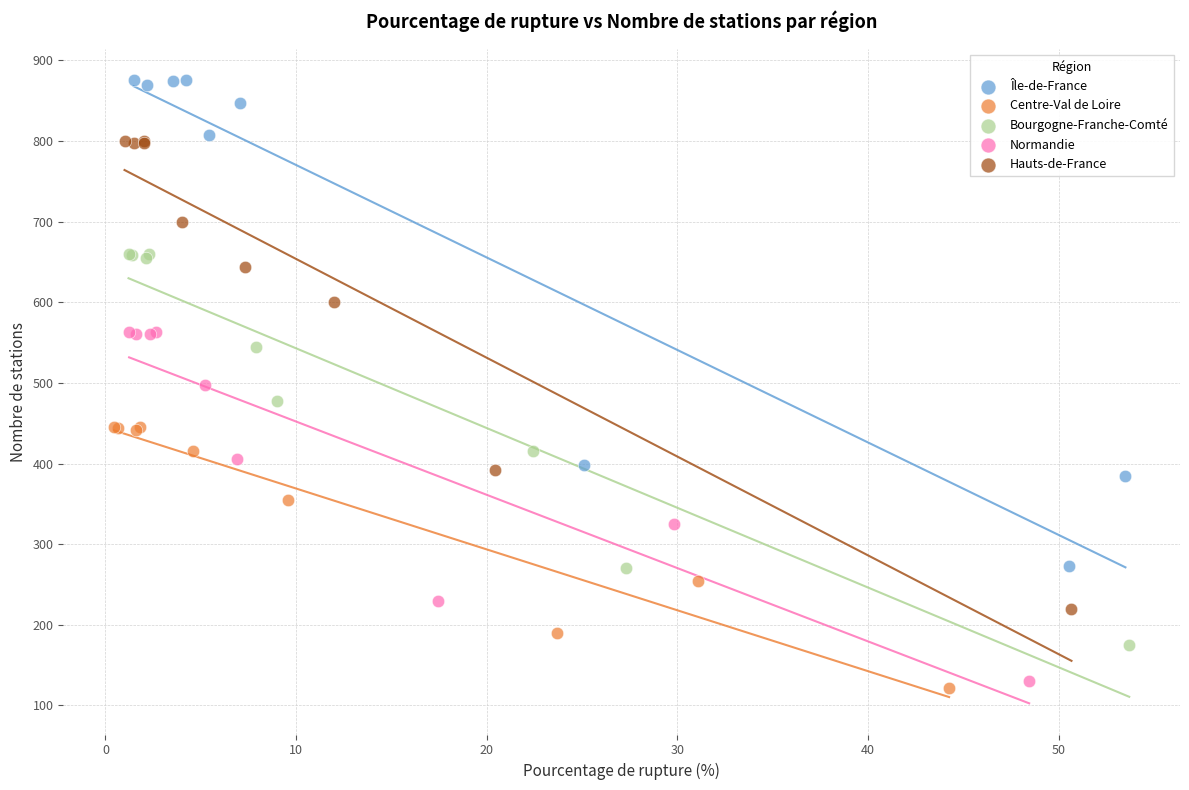

Which series has the largest Y range (max minus min)?

Île-de-France